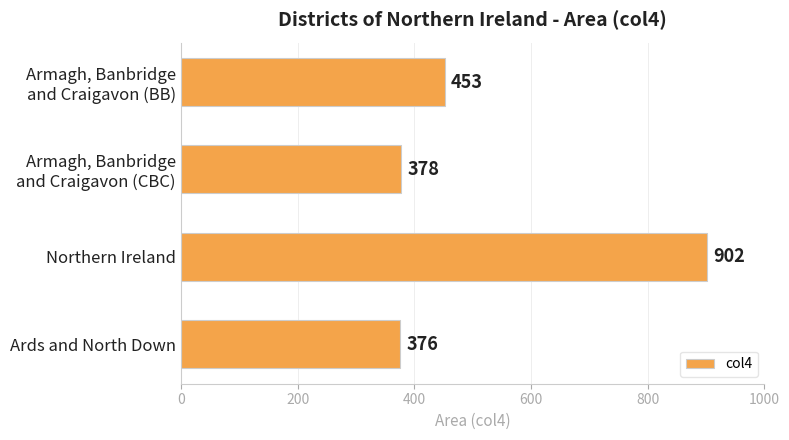

What is the approximate value at Northern Ireland, to the nearest 10?

900